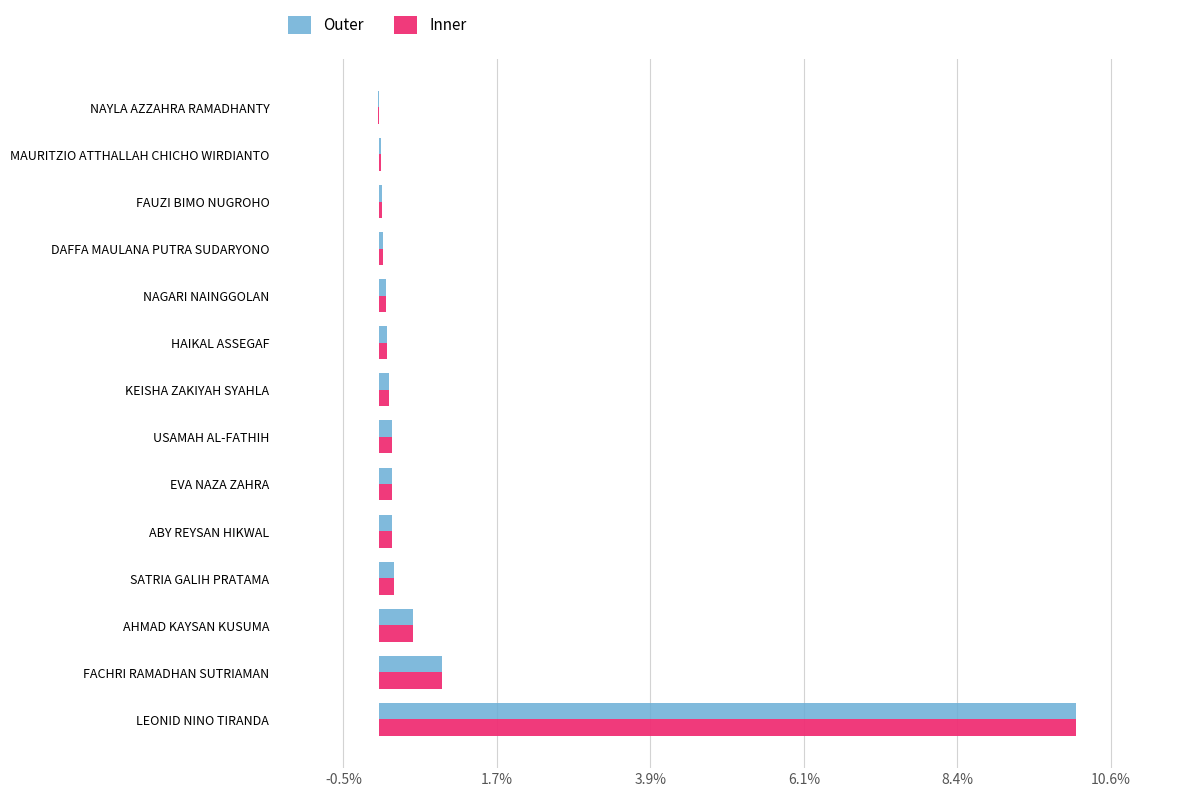

The Inner series shows 14.8 at LEONID NINO TIRANDA. True or false?

False